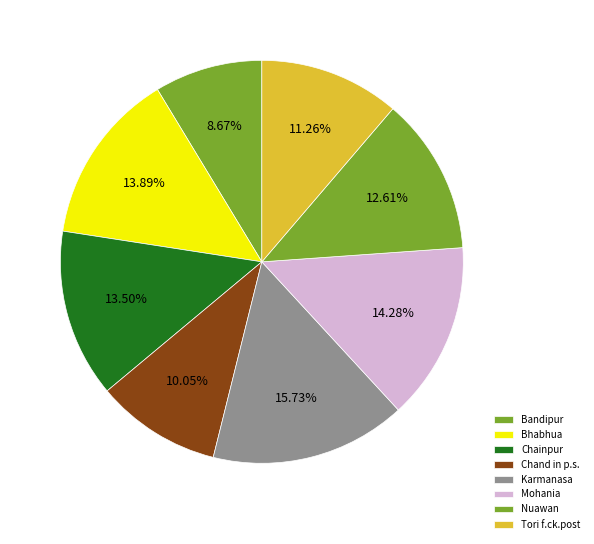

To the nearest percent, what portion does Chainpur represent?

14%